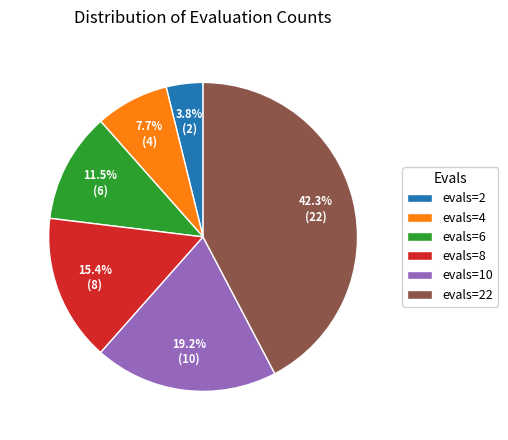

Which has a higher value, evals=4 or evals=2?

evals=4